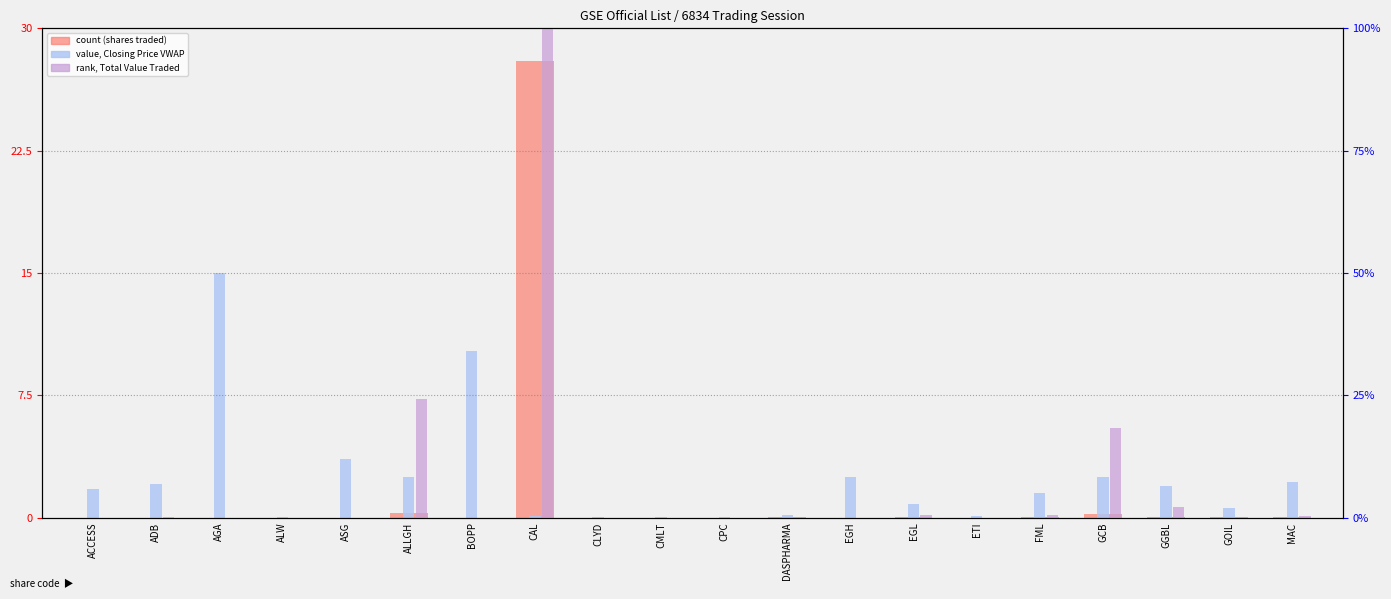

How many values in the value, Closing Price VWAP series are below 1?

9